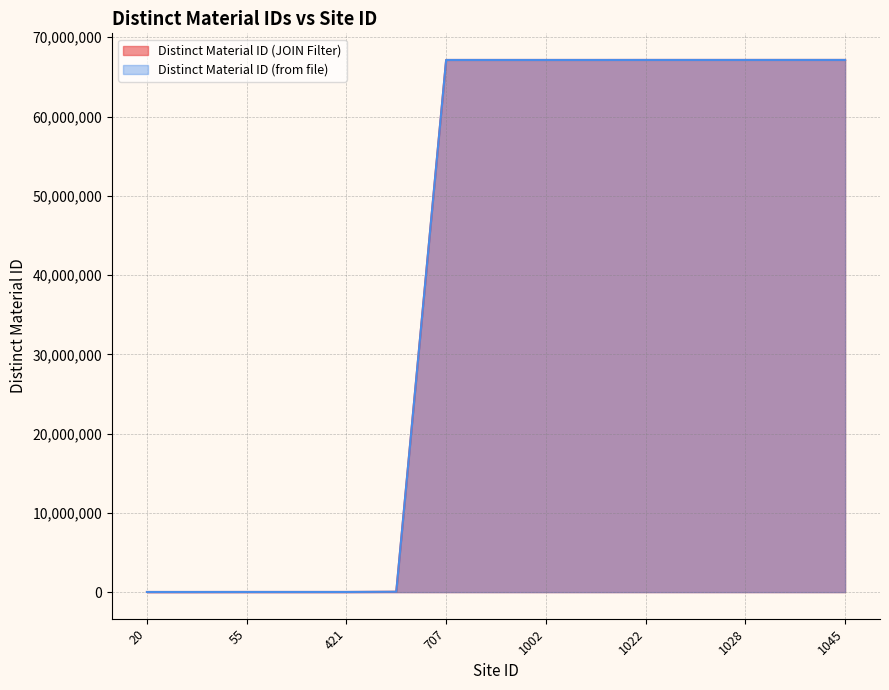

How many values in the Distinct Material ID (from file) series exceed 67135546?

7